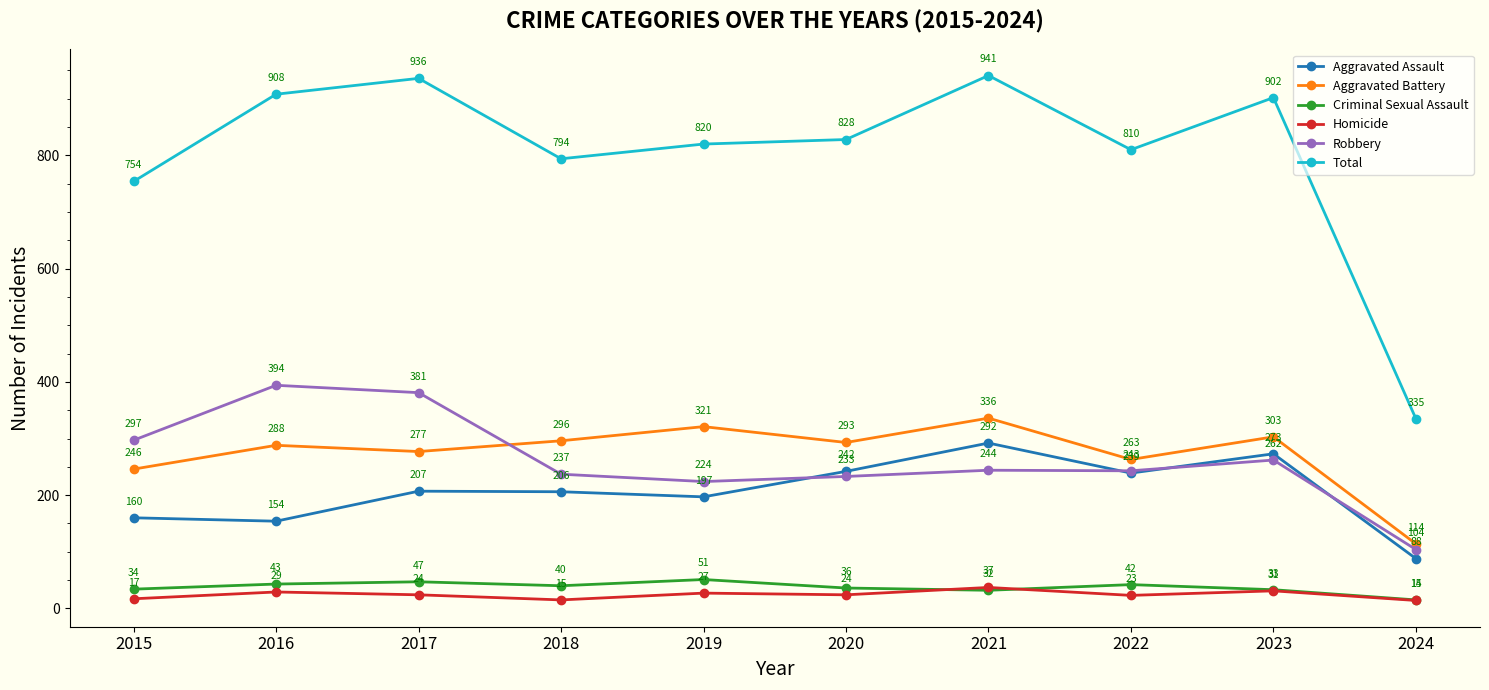

Which series has the largest range (max minus min)?

Total